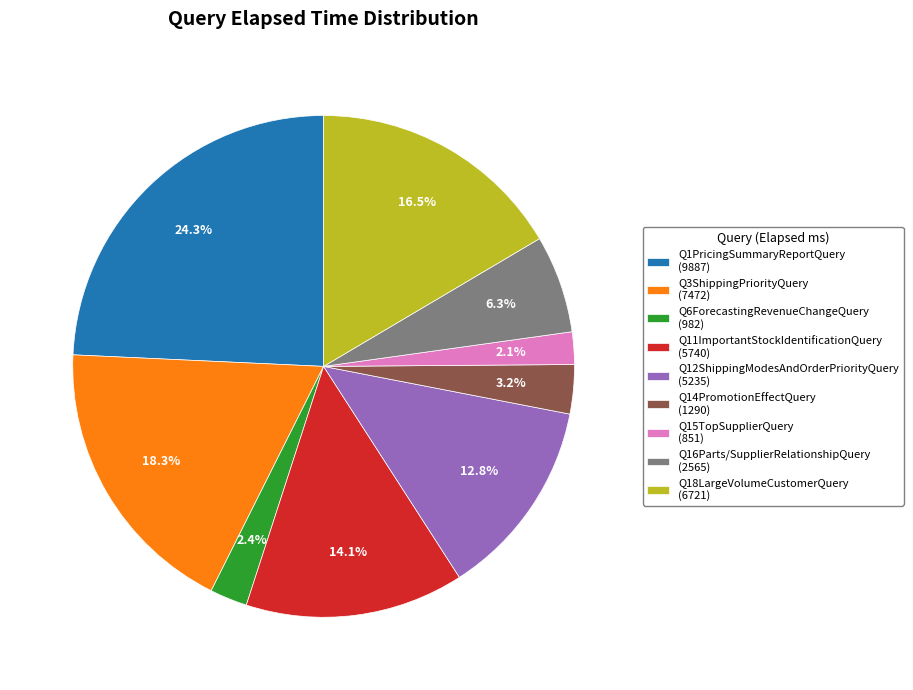

The Q16Parts/SupplierRelationshipQuery slice represents 6% of the pie. True or false?

True